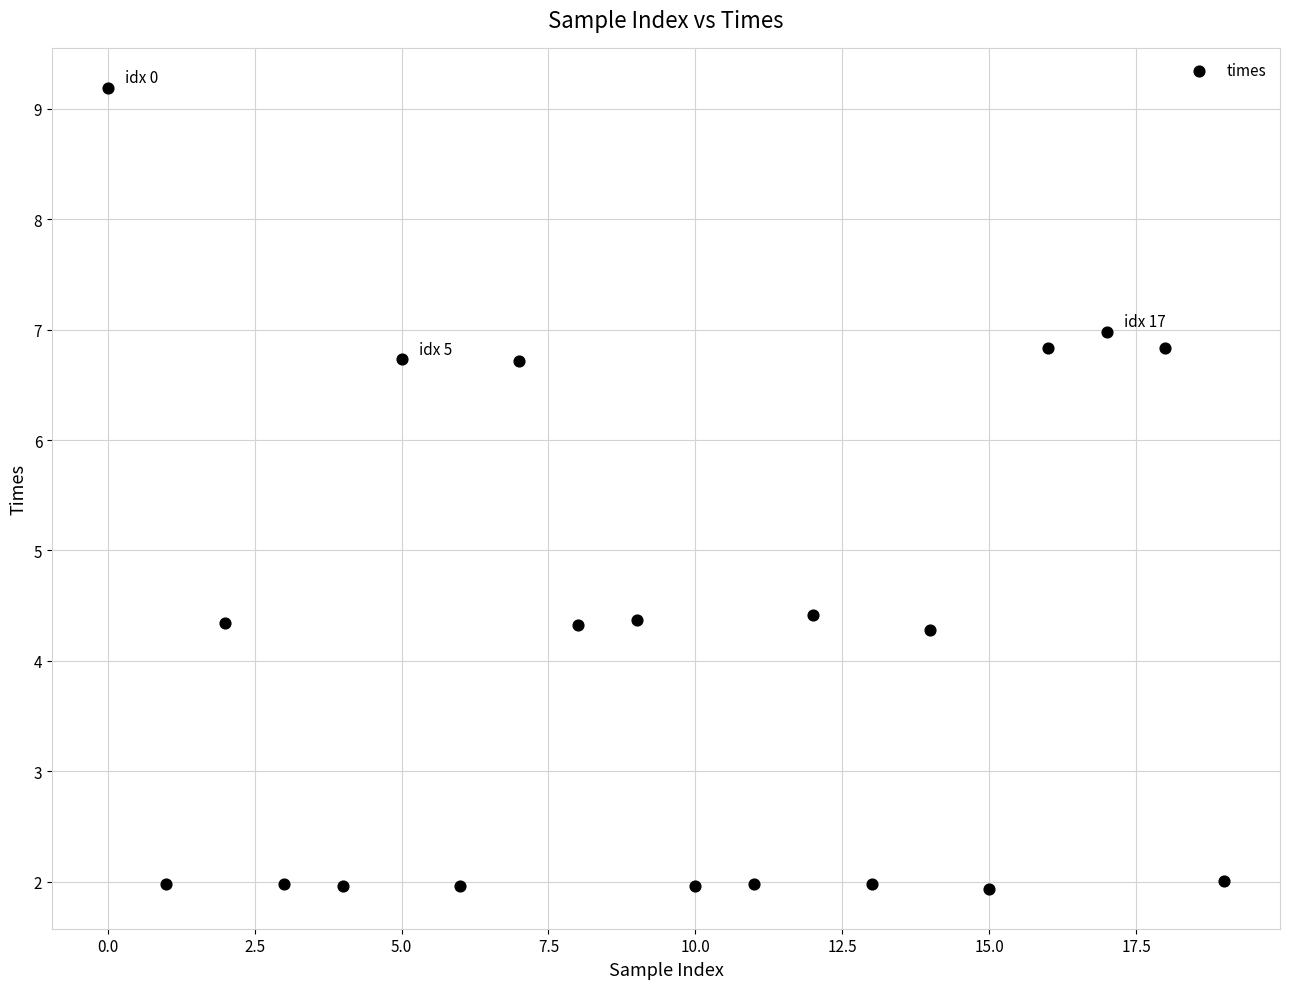

What is the range of Y values (max minus min)?

7.3